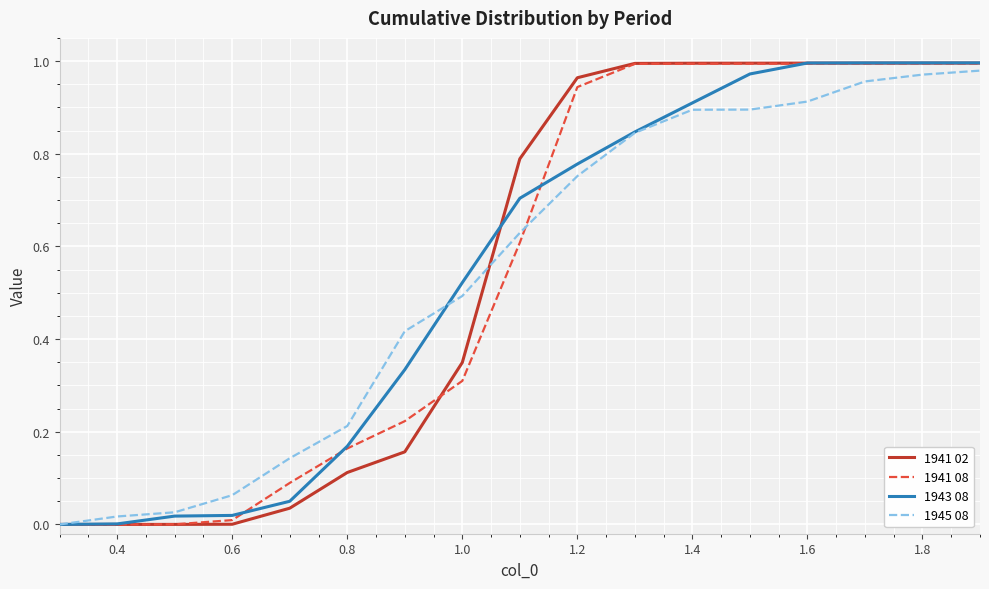

Does the chart display data point markers on the line(s)?

No